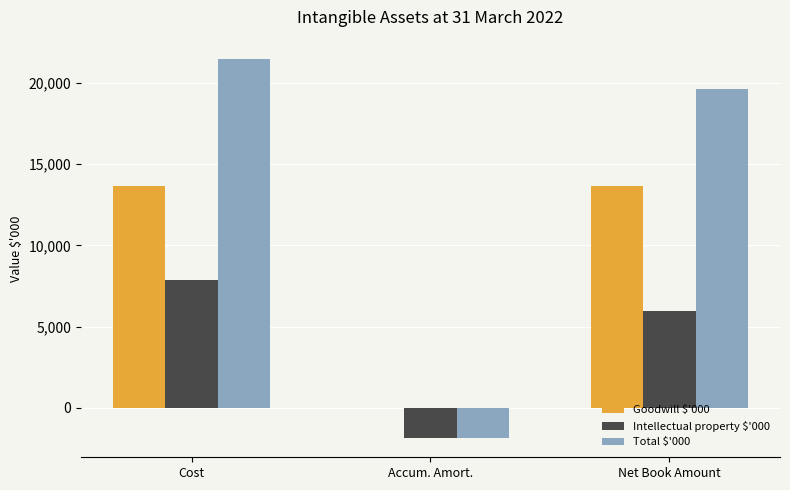

The Total $'000 series shows 4305 at Cost. True or false?

False